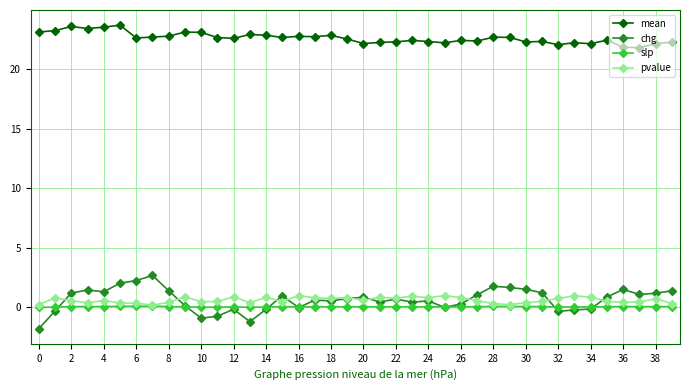

How many distinct data groups are displayed?

4